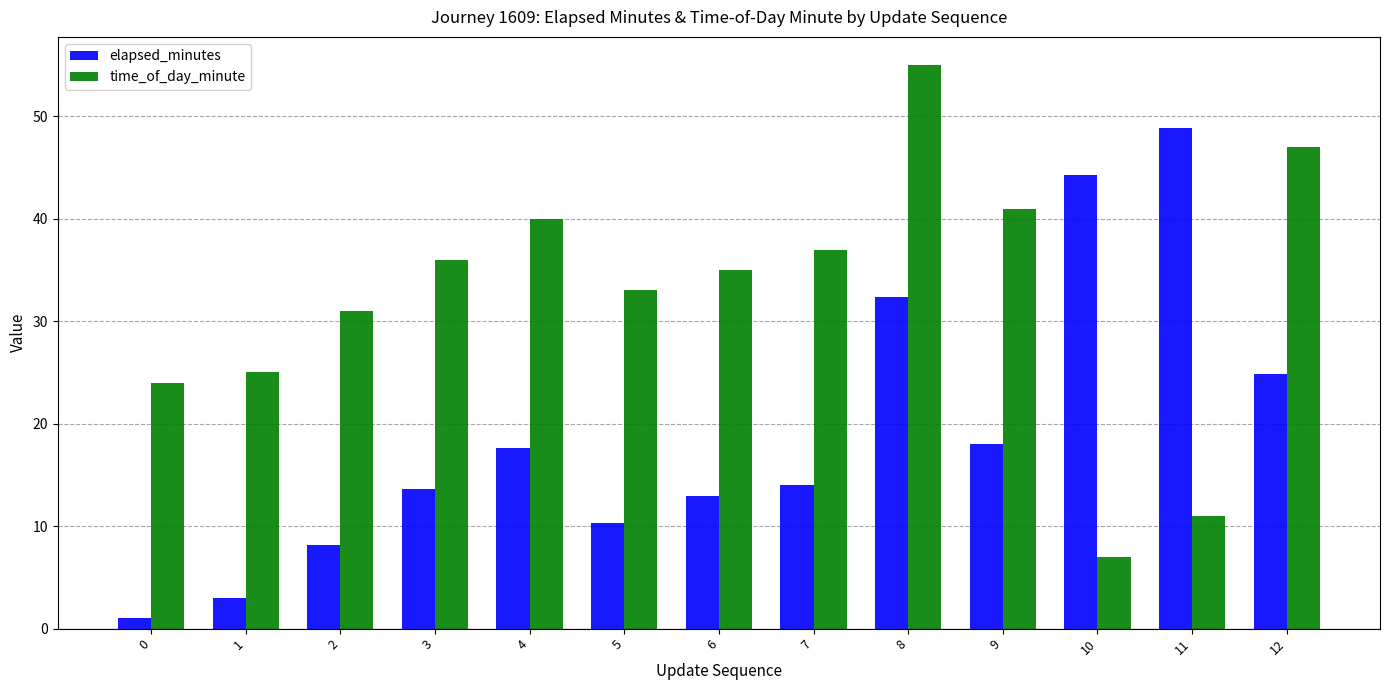

Is the value of elapsed_minutes at 10 greater than the value of time_of_day_minute at 4?

Yes